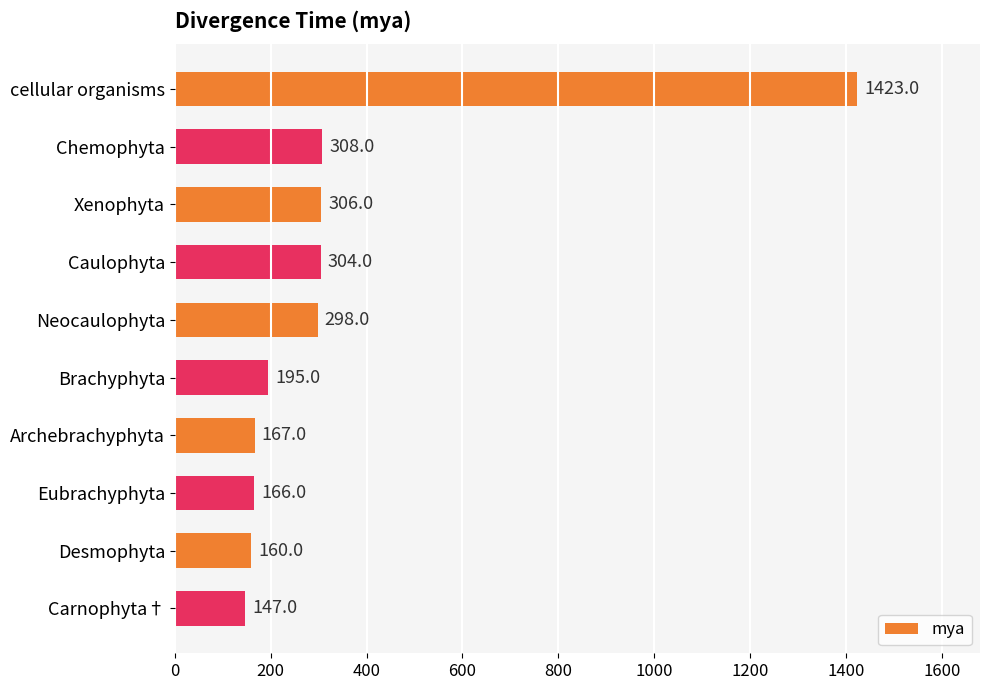

What is the maximum value shown in the chart?

1423